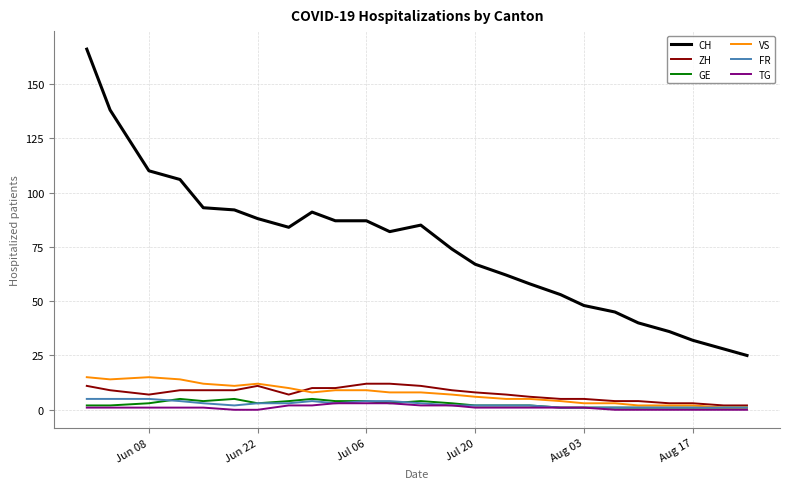

What is the greatest value displayed?

166